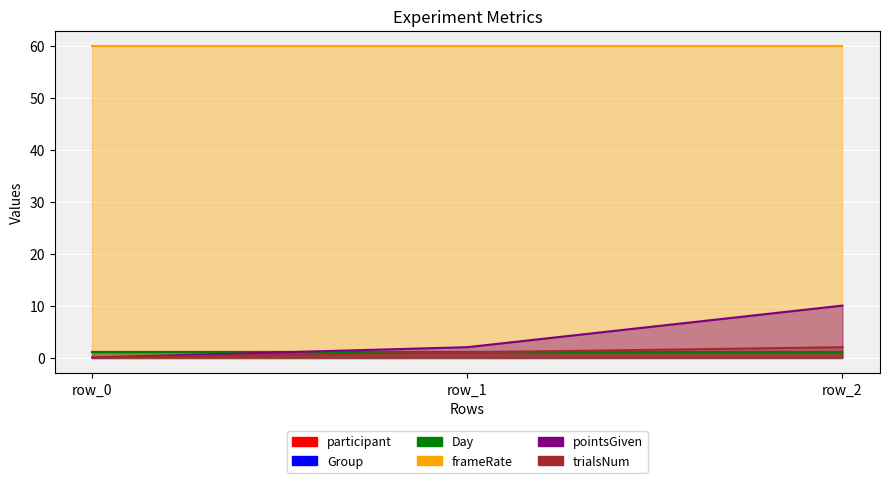

Rank the series at row_2 from lowest to highest value.

participant, Group, Day, trialsNum, pointsGiven, frameRate